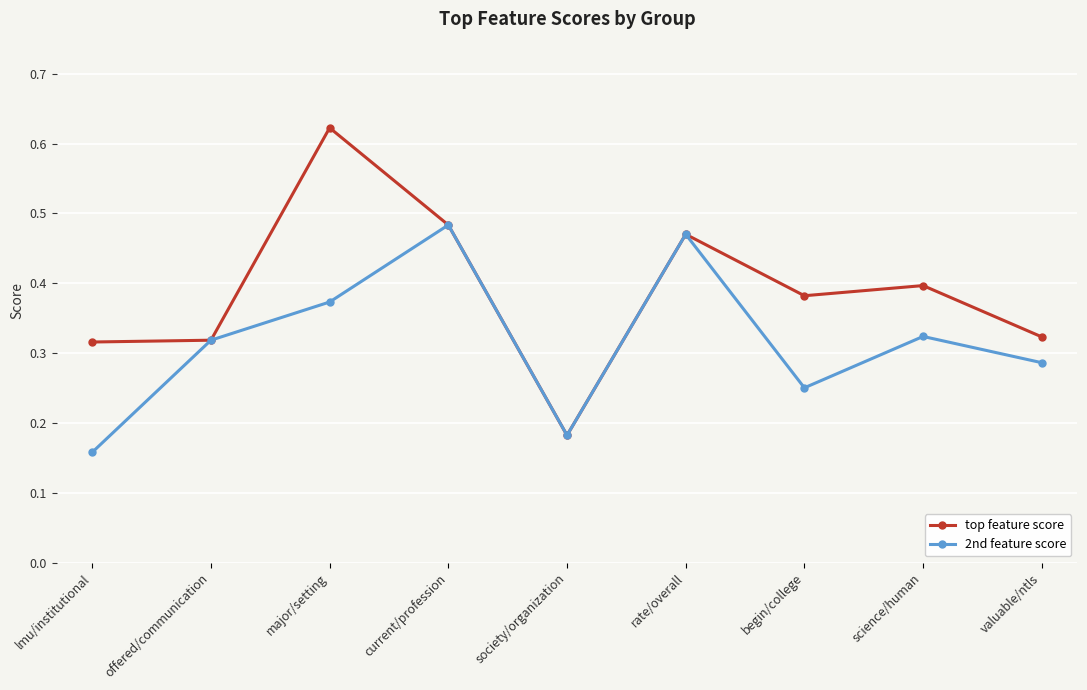

What position from the right is society/organization?

5